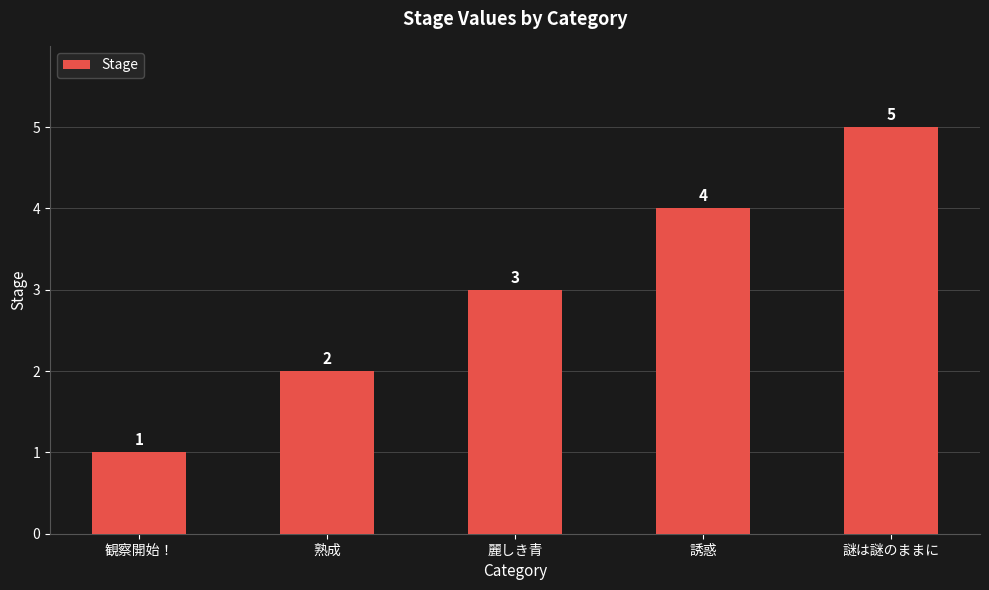

Reading left to right, what are all the values shown in this chart?

観察開始！=1	熟成=2	麗しき青=3	誘惑=4	謎は謎のままに=5